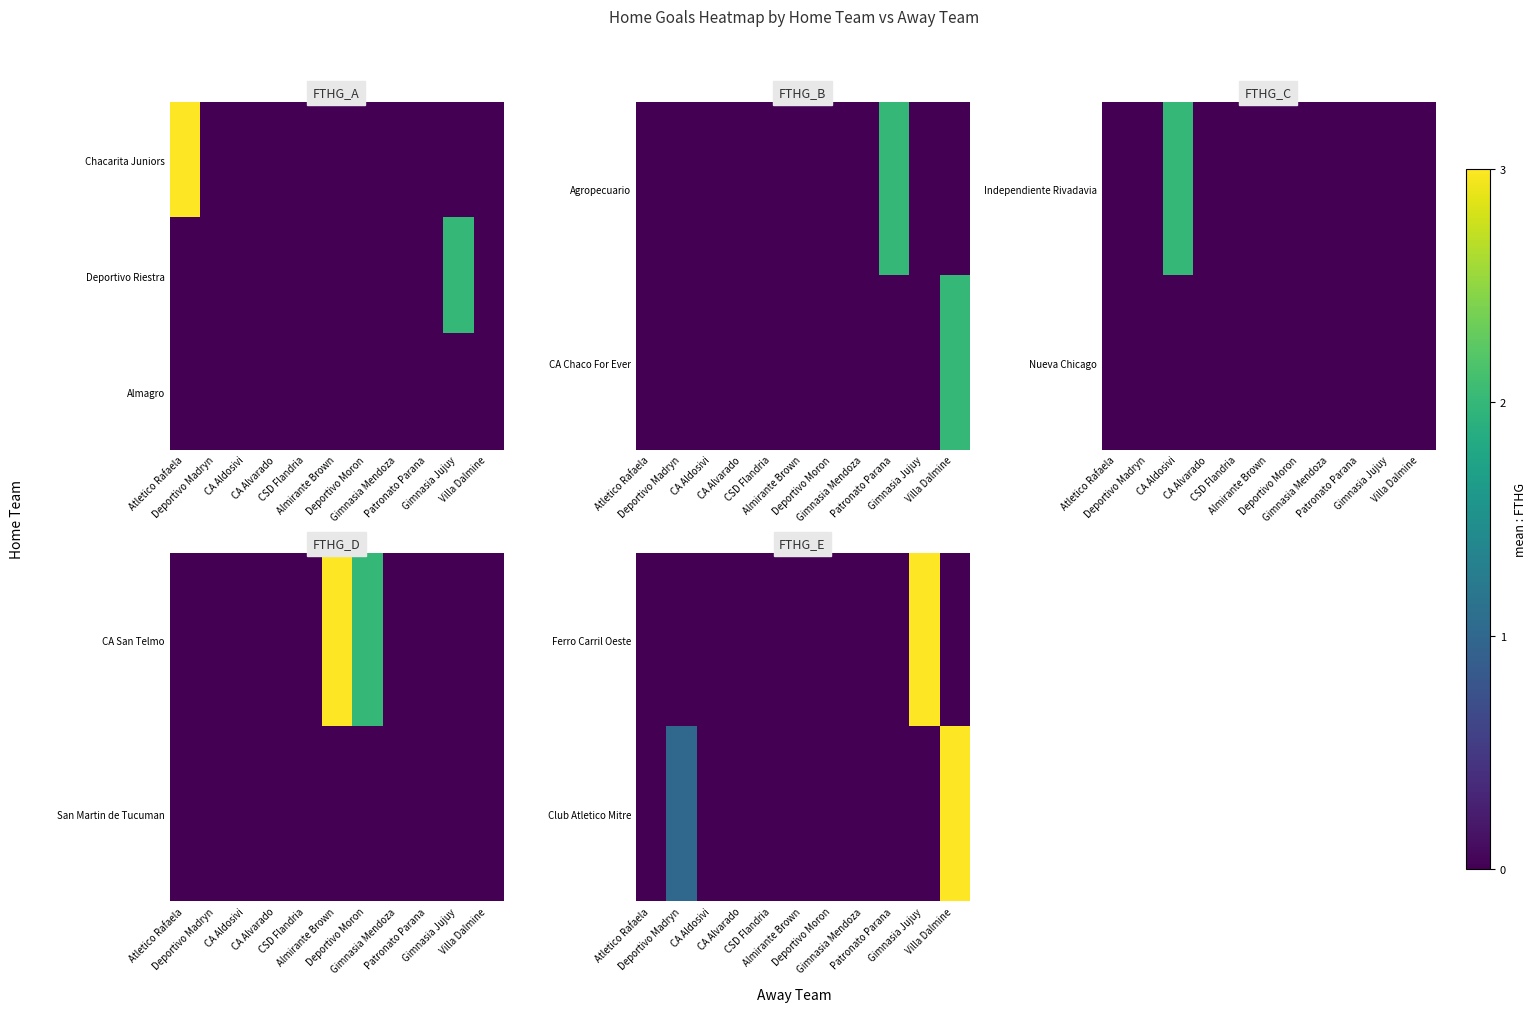

Rank the categories by Ferro Carril Oeste value from lowest to highest.

Atletico Rafaela, Deportivo Madryn, CA Aldosivi, CA Alvarado, CSD Flandria, Almirante Brown, Deportivo Moron, Gimnasia Mendoza, Patronato Parana, Villa Dalmine, Gimnasia Jujuy